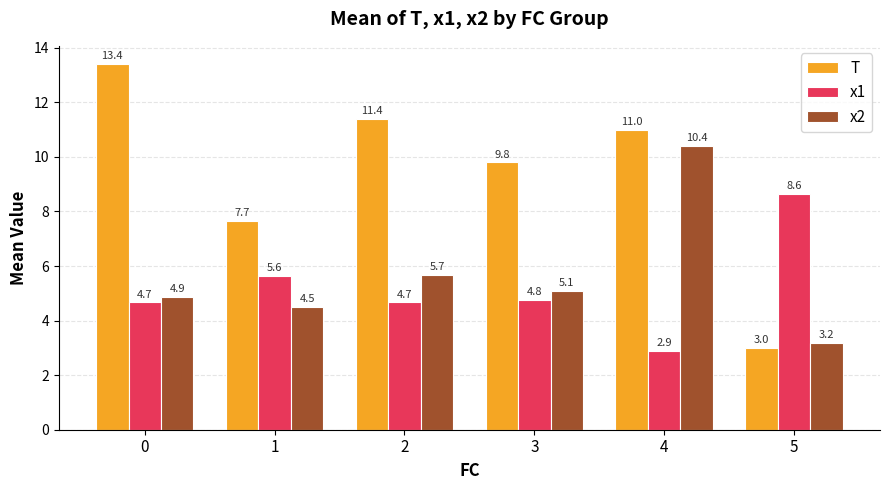

How many data points in x1 are less than 4?

1